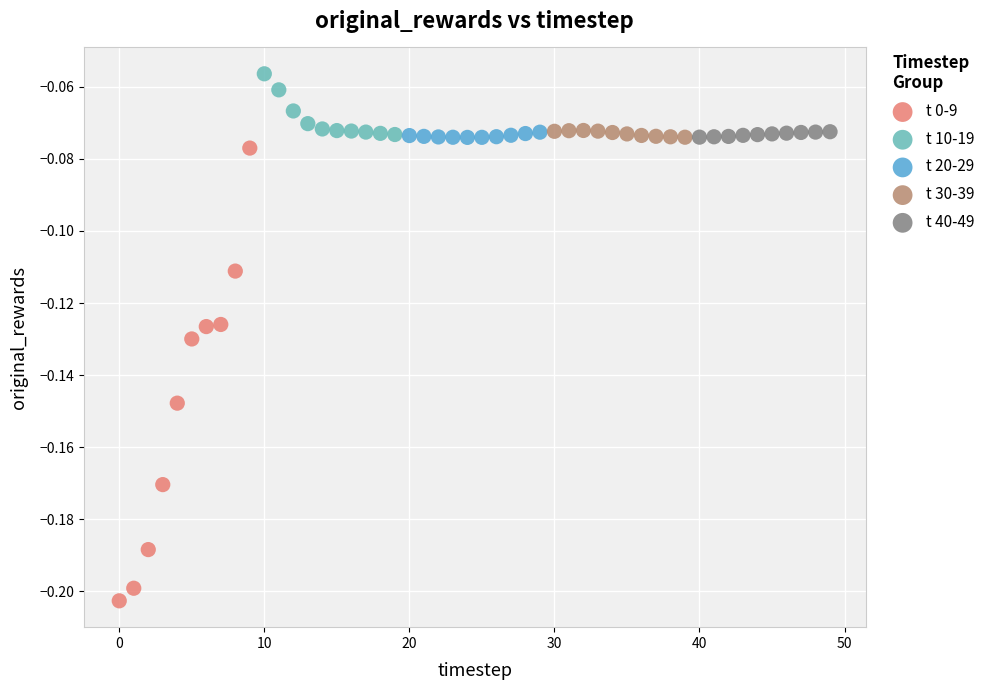

Which series has the widest spread of Y values?

t 0-9